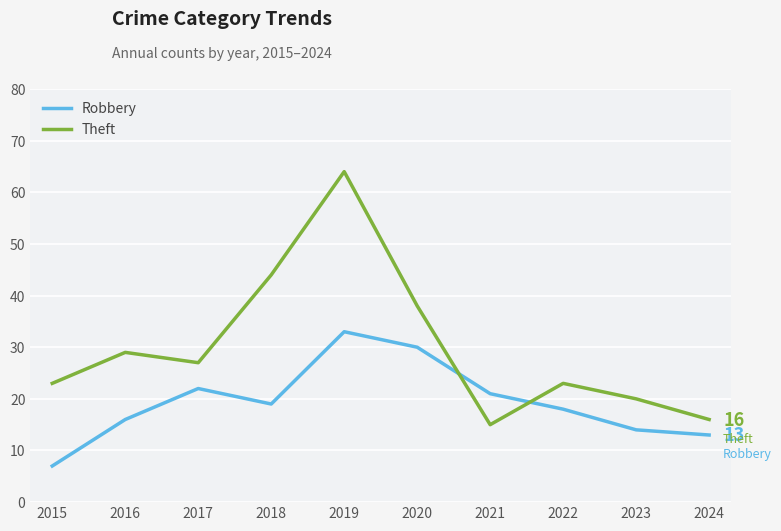

What is the greatest value displayed?

64